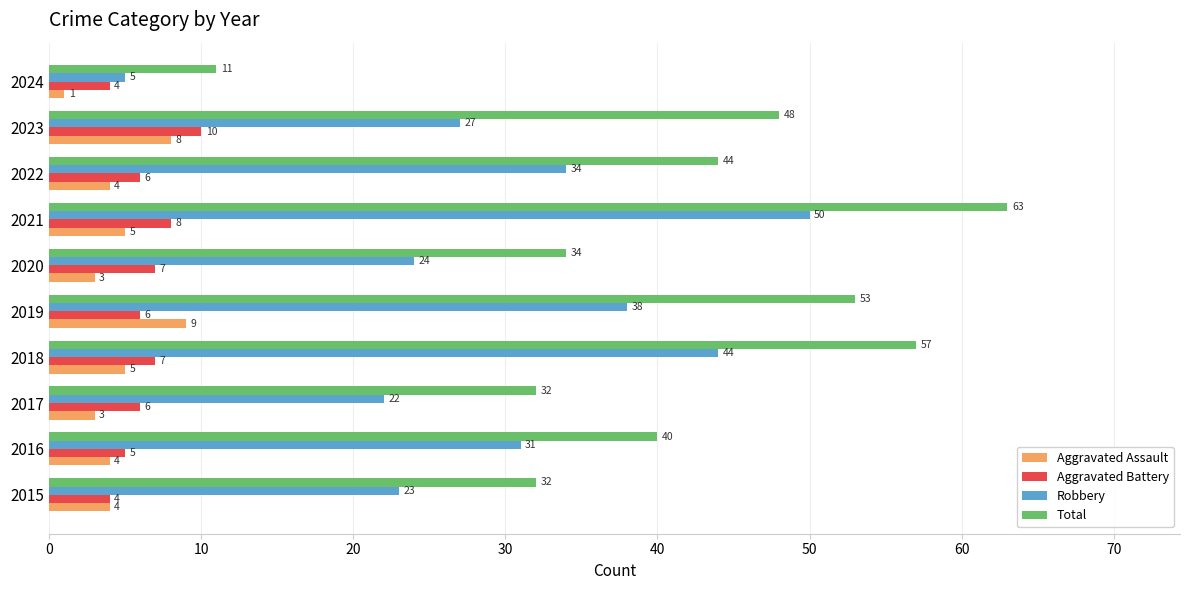

Read the Robbery value at 2021.

50